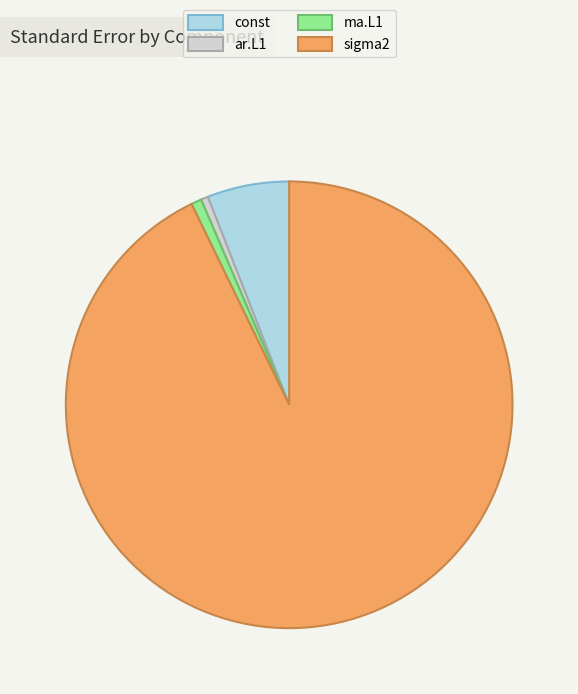

How many segments does this pie chart have?

4